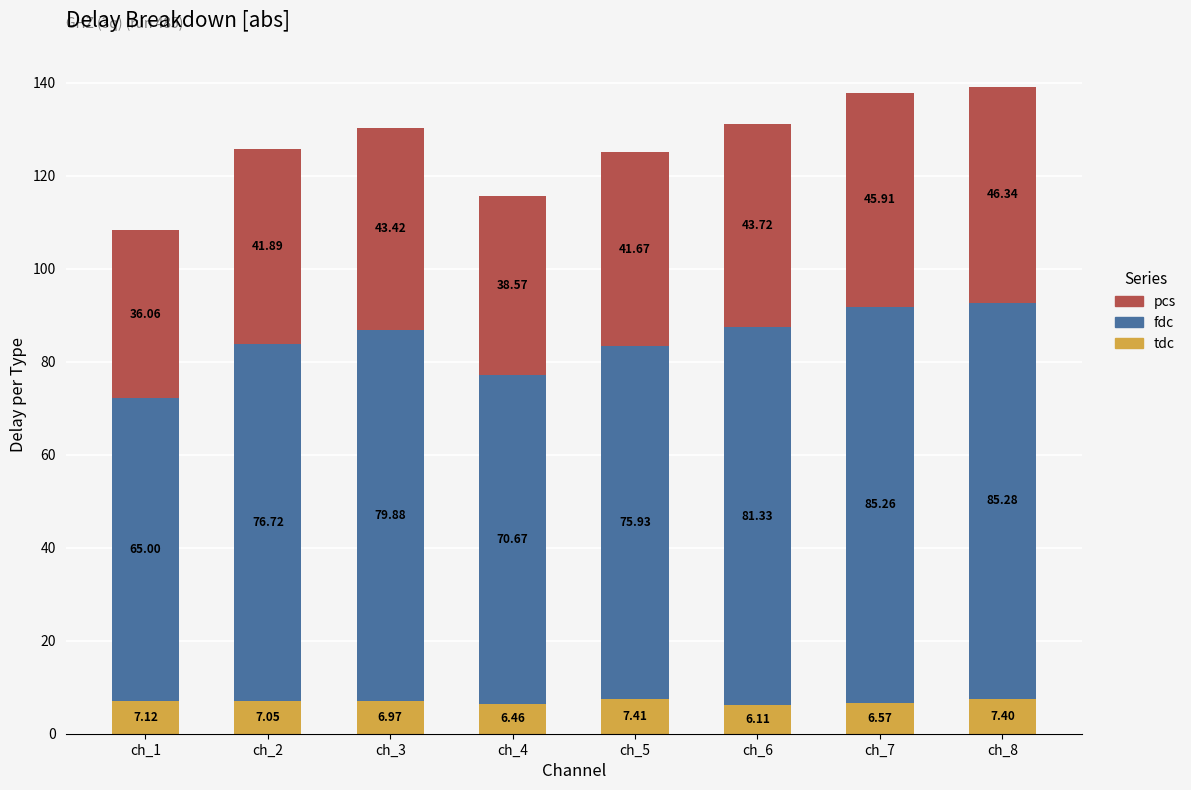

List the labels in order of tdc value, largest first.

ch_5, ch_8, ch_1, ch_2, ch_3, ch_7, ch_4, ch_6